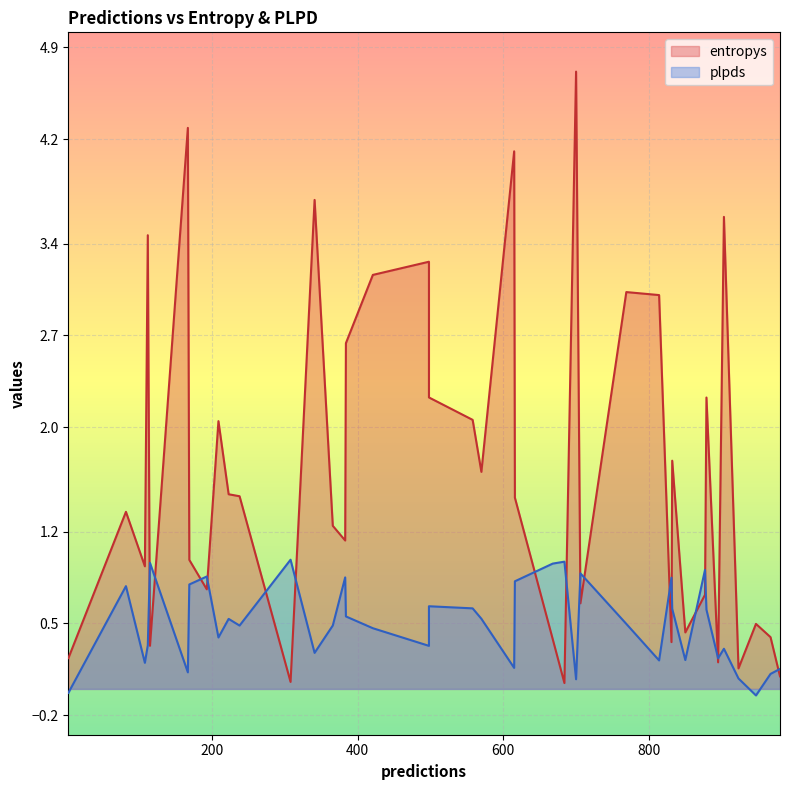

What is the maximum value for plpds?

1.0